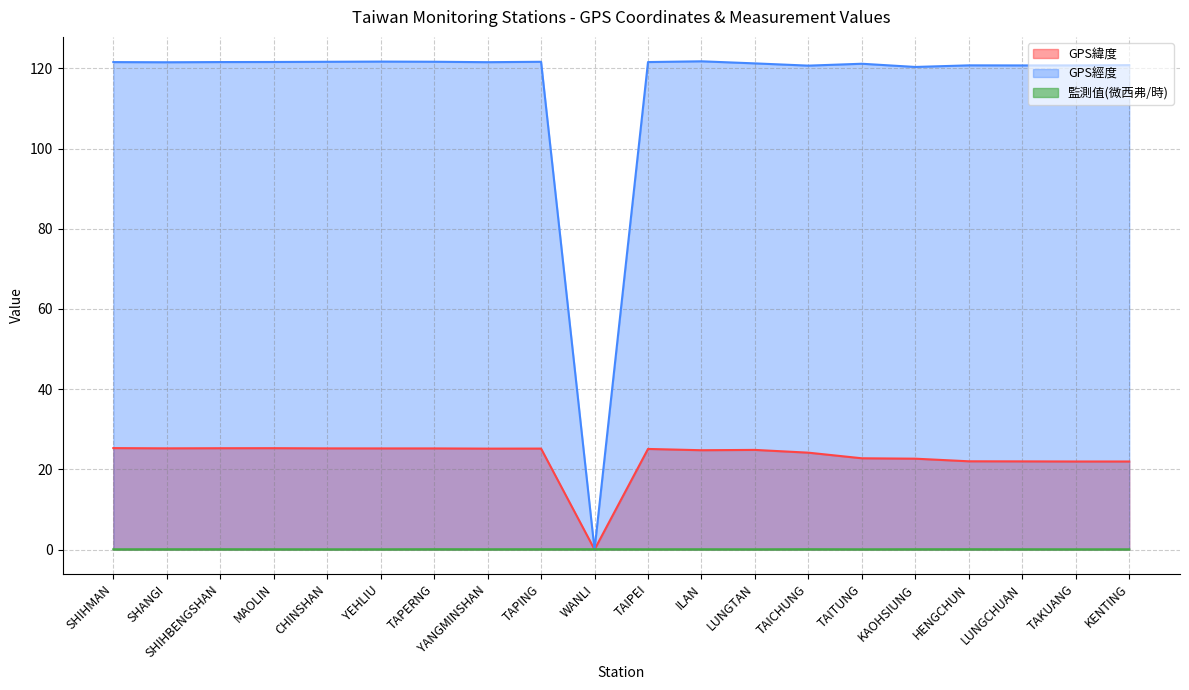

What is the difference between the maximum and minimum values in the GPS經度 series?

121.8